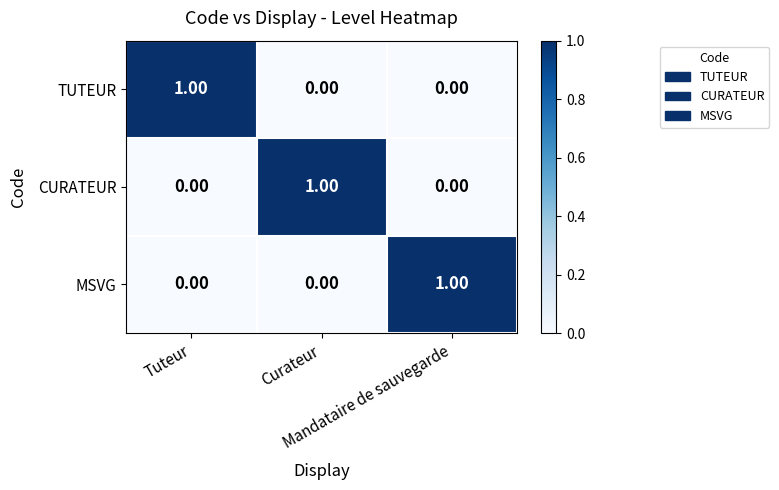

At how many categories does at least one series exceed 0?

3